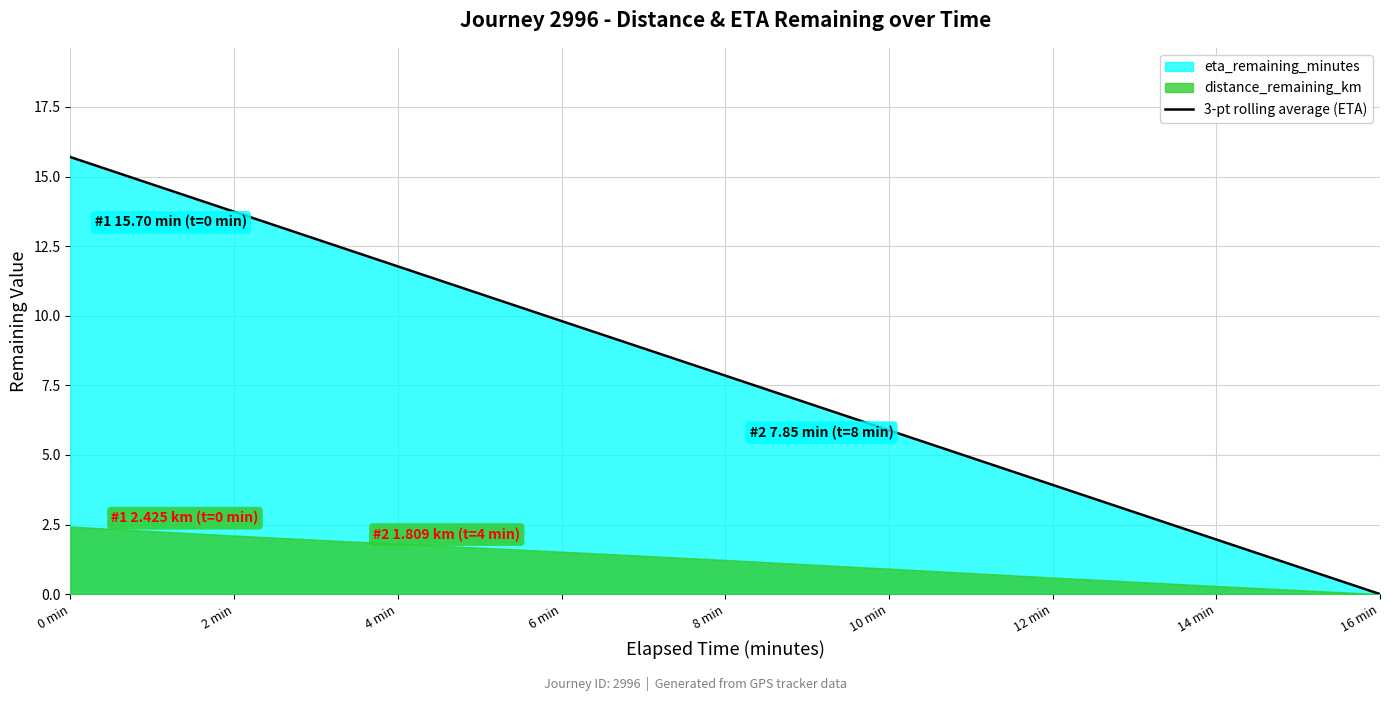

Does the chart have visible grid lines?

Yes